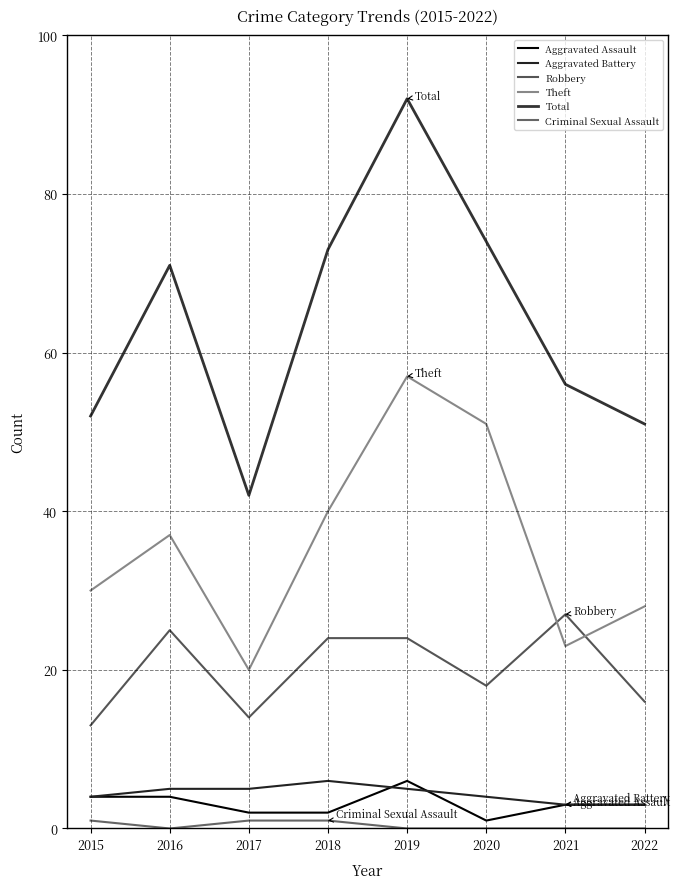

How many lines are shown in the chart?

6